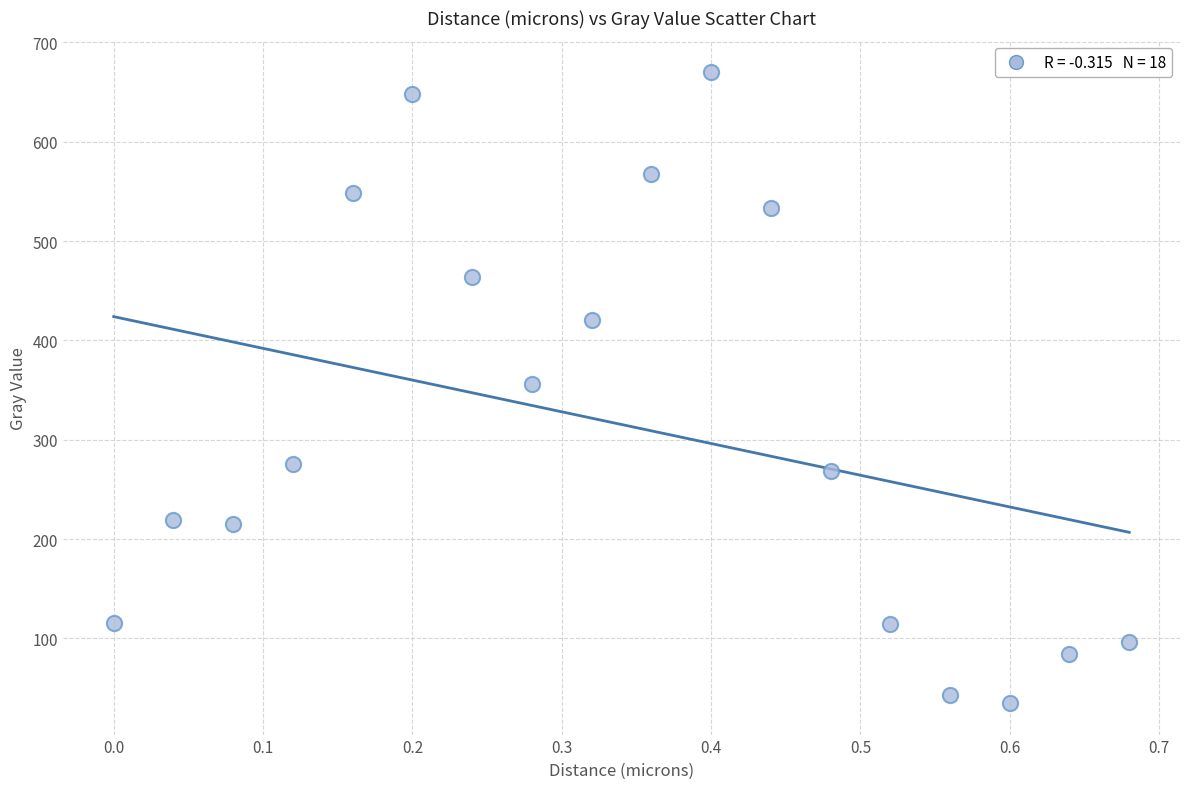

What is the range of Y values (max minus min)?

635.2